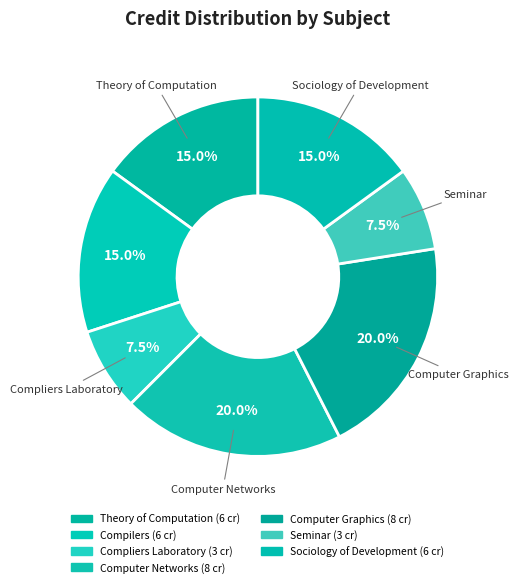

How many segments does this pie chart have?

7